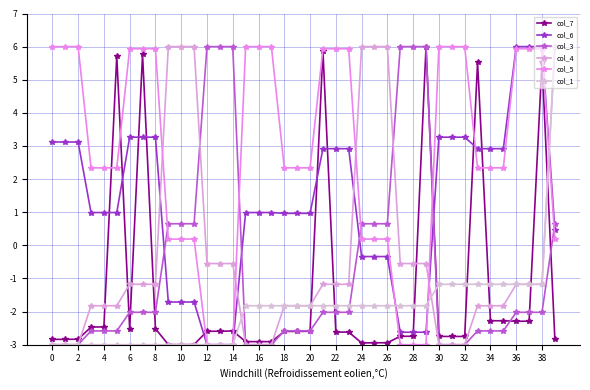

How many values in col_5 are below zero?

6